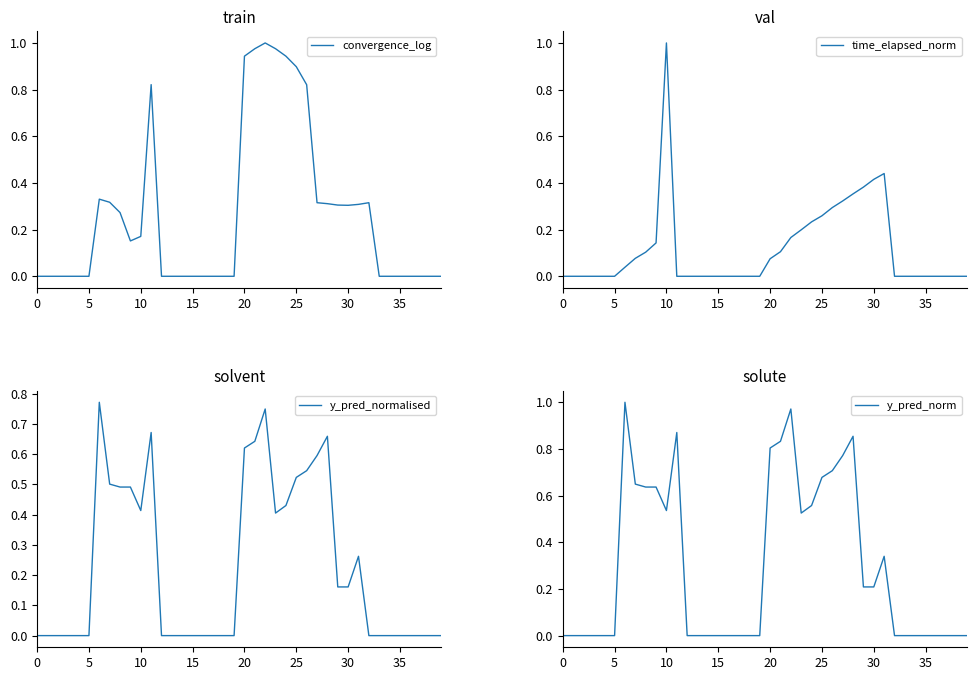

What is the label of the 30th point from the left?

29